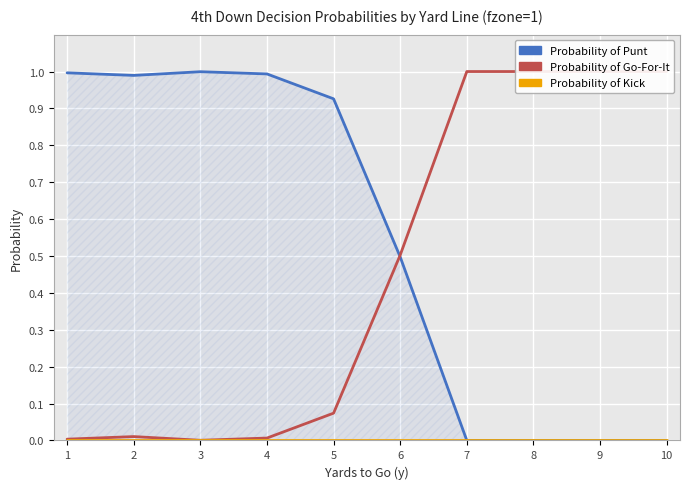

At which label is kick closest to 0?

1